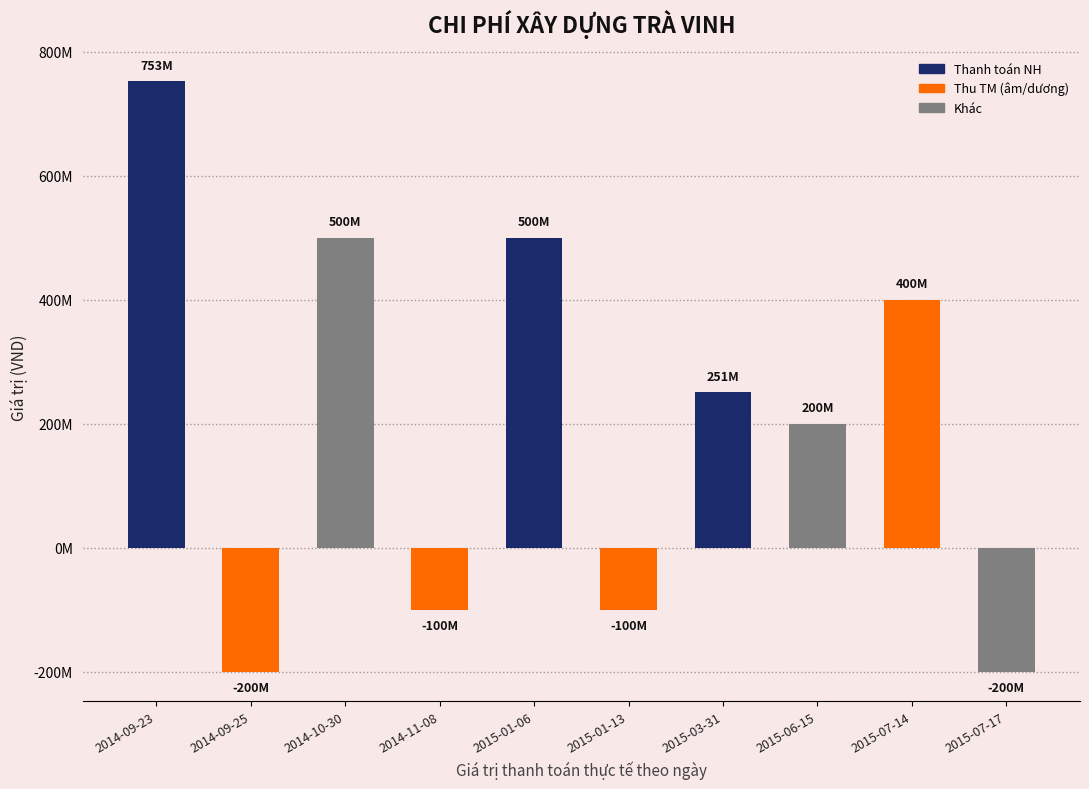

Which label corresponds to the smallest value in the chart?

2014-09-25